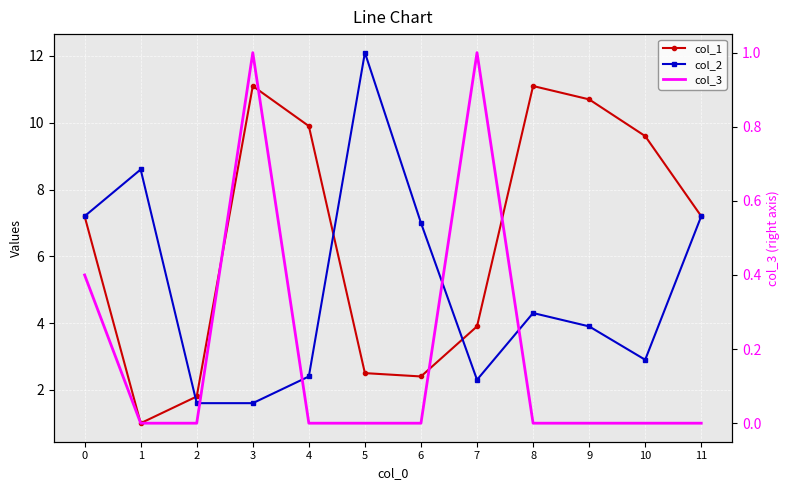

Which has a higher value, 4 or 2?

4